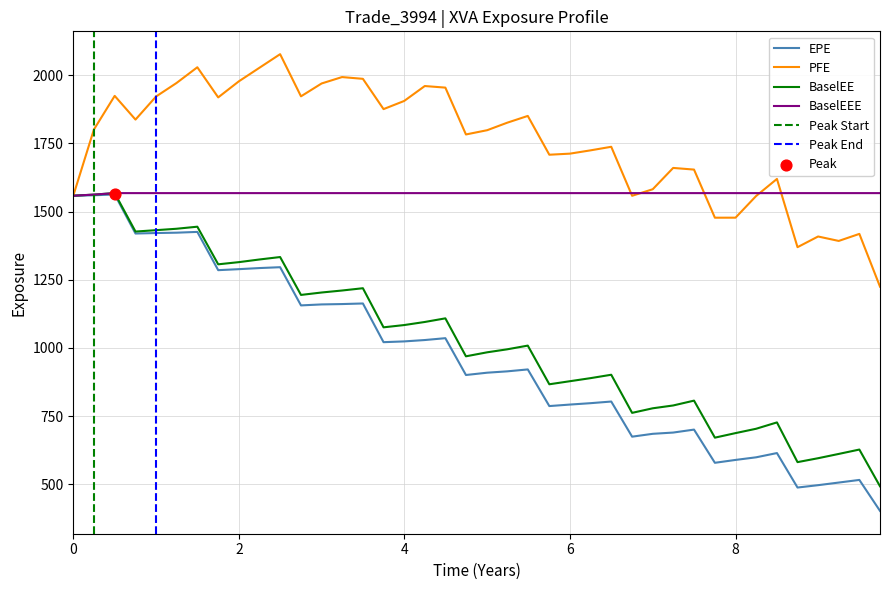

Which series reaches the minimum Y coordinate?

EPE